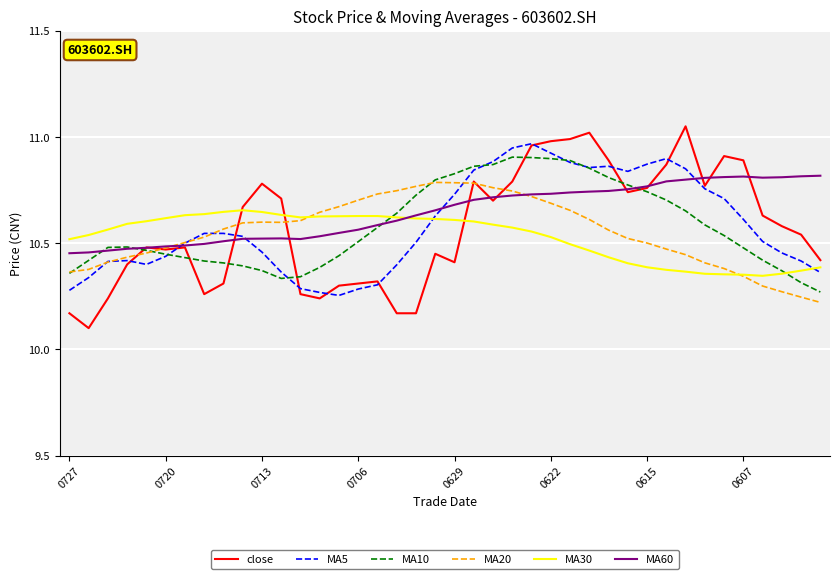

Which series has the largest range (max minus min)?

close